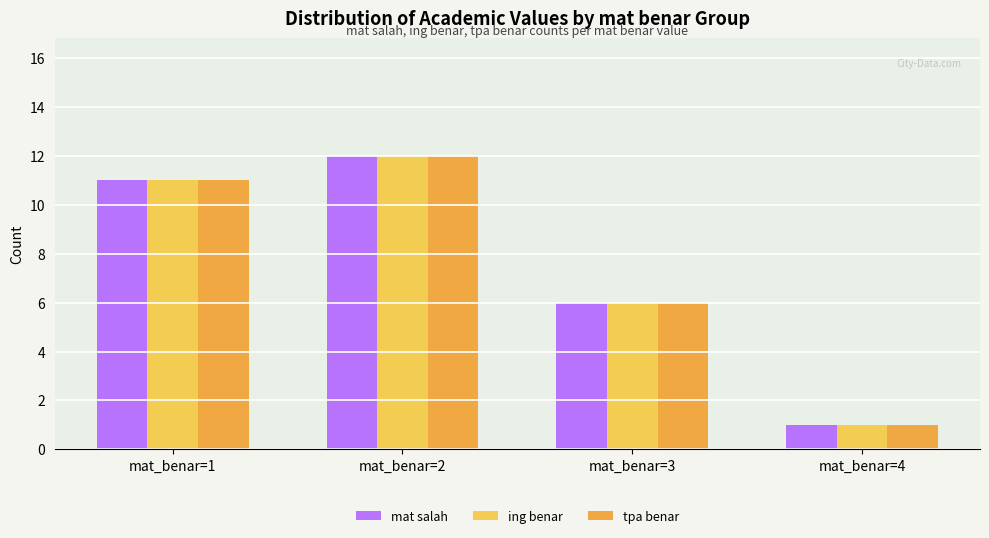

What is the average value of the mat salah series?

8